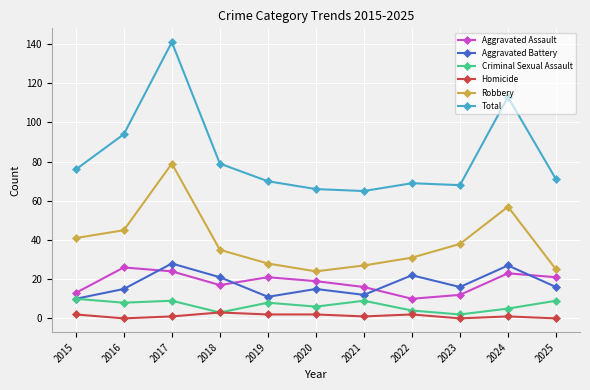

What is the value of the Aggravated Battery point at the 8th from the left?

22